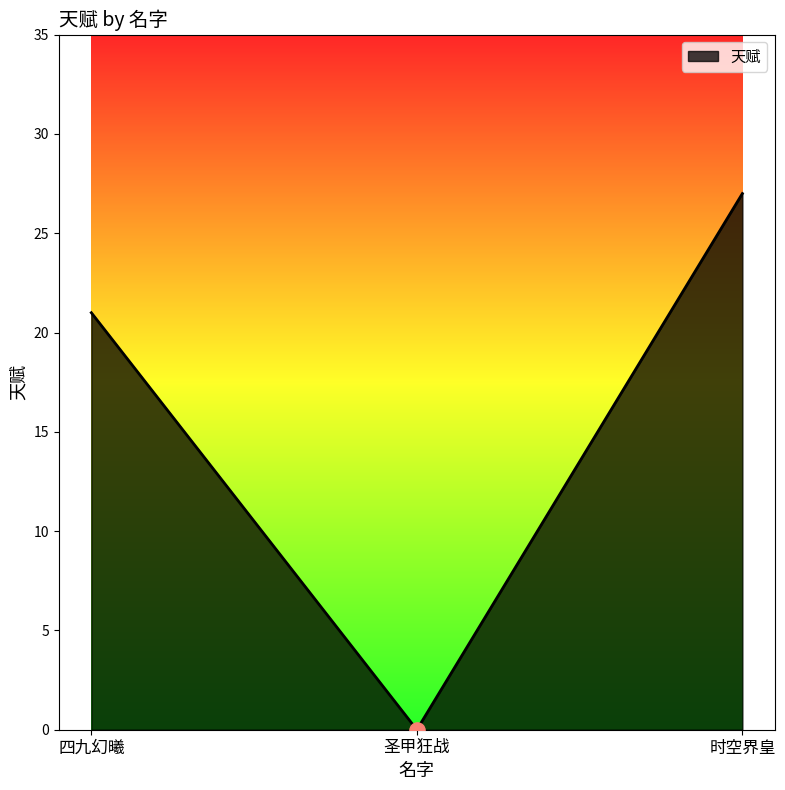

Between 圣甲狂战 and 时空界皇, which is larger?

时空界皇